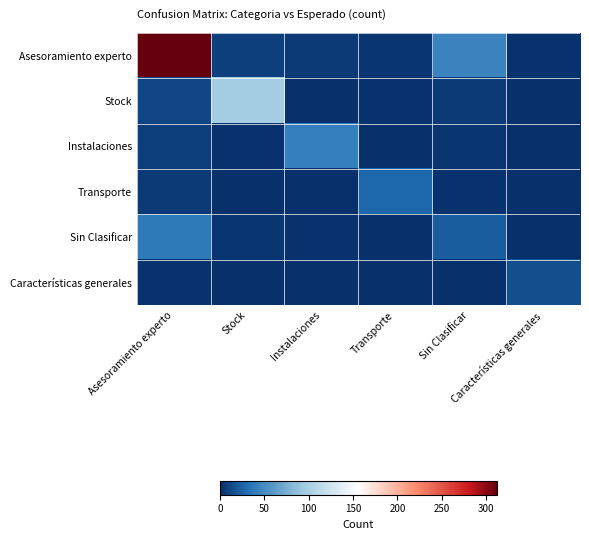

Reading left to right, extract all data points from this chart.

Asesoramiento experto: Asesoramiento experto=312	Stock=8	Instalaciones=5	Transporte=3	Sin Clasificar=45	Características generales=2
Stock: Asesoramiento experto=12	Stock=98	Instalaciones=1	Transporte=2	Sin Clasificar=5	Características generales=0
Instalaciones: Asesoramiento experto=8	Stock=2	Instalaciones=42	Transporte=1	Sin Clasificar=3	Características generales=0
Transporte: Asesoramiento experto=6	Stock=1	Instalaciones=0	Transporte=28	Sin Clasificar=2	Características generales=0
Sin Clasificar: Asesoramiento experto=38	Stock=3	Instalaciones=2	Transporte=1	Sin Clasificar=22	Características generales=1
Características generales: Asesoramiento experto=2	Stock=0	Instalaciones=0	Transporte=0	Sin Clasificar=1	Características generales=15